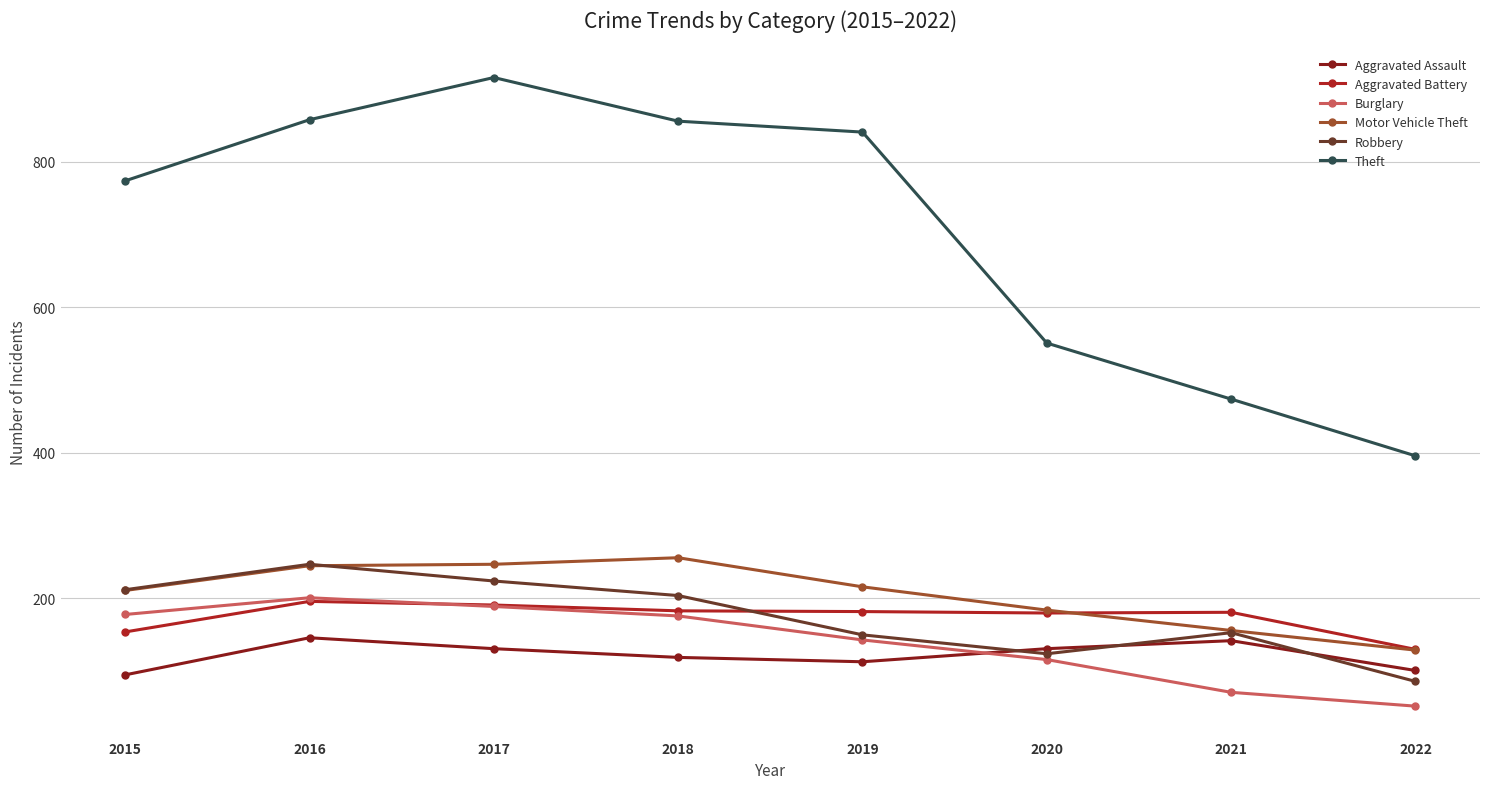

What is the difference between the maximum and minimum values in the Theft series?

520